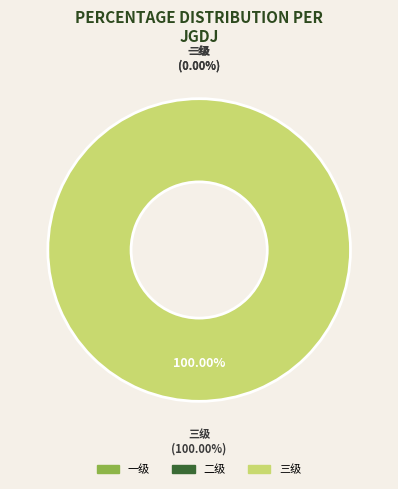

Rank the categories by value from highest to lowest.

三级, 一级, 二级